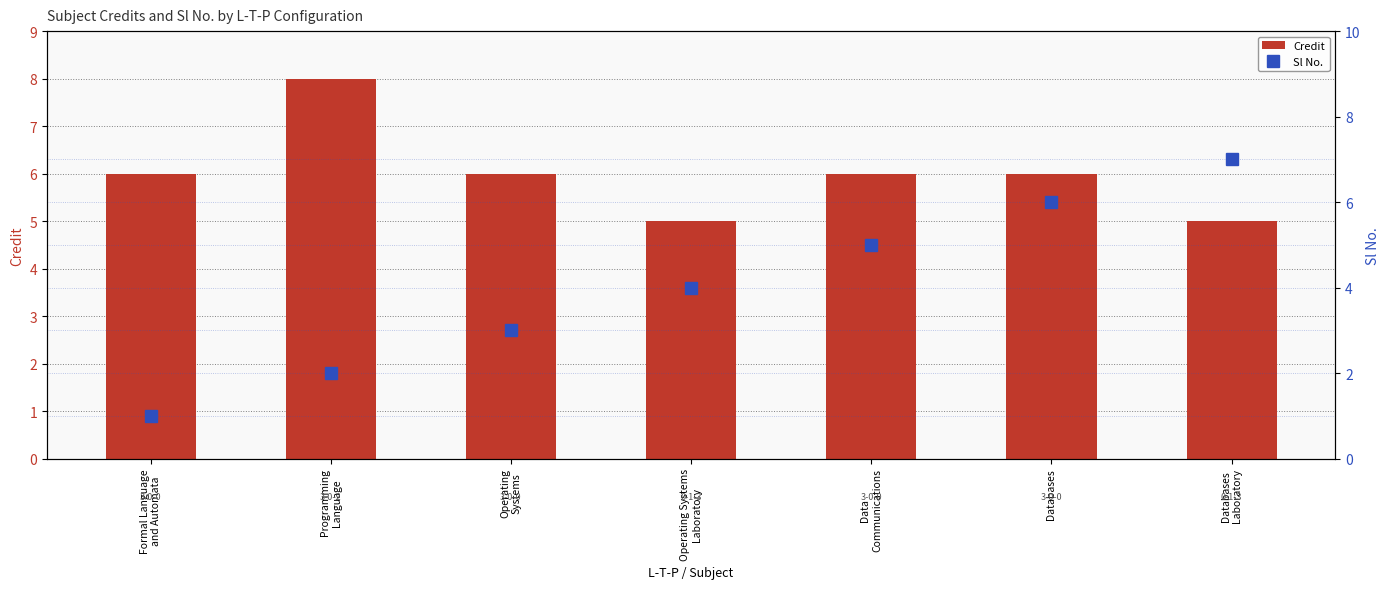

Reading left to right, extract all data points from this chart.

Credit: Formal Language
and Automata=6	Programming
Language=8	Operating
Systems=6	Operating Systems
Laboratory=5	Data
Communications=6	Databases=6	Databases
Laboratory=5
Sl No.: Formal Language
and Automata=1	Programming
Language=2	Operating
Systems=3	Operating Systems
Laboratory=4	Data
Communications=5	Databases=6	Databases
Laboratory=7